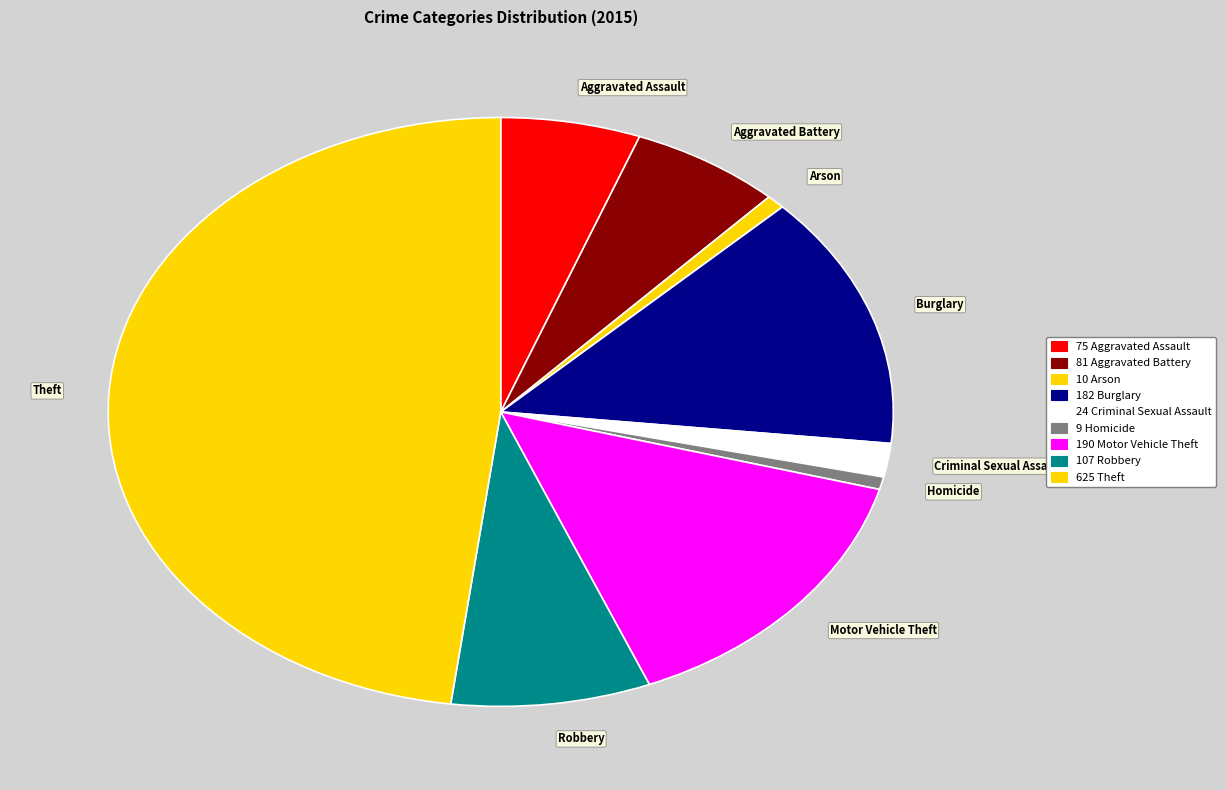

Which has a higher value, Criminal Sexual Assault or Arson?

Criminal Sexual Assault